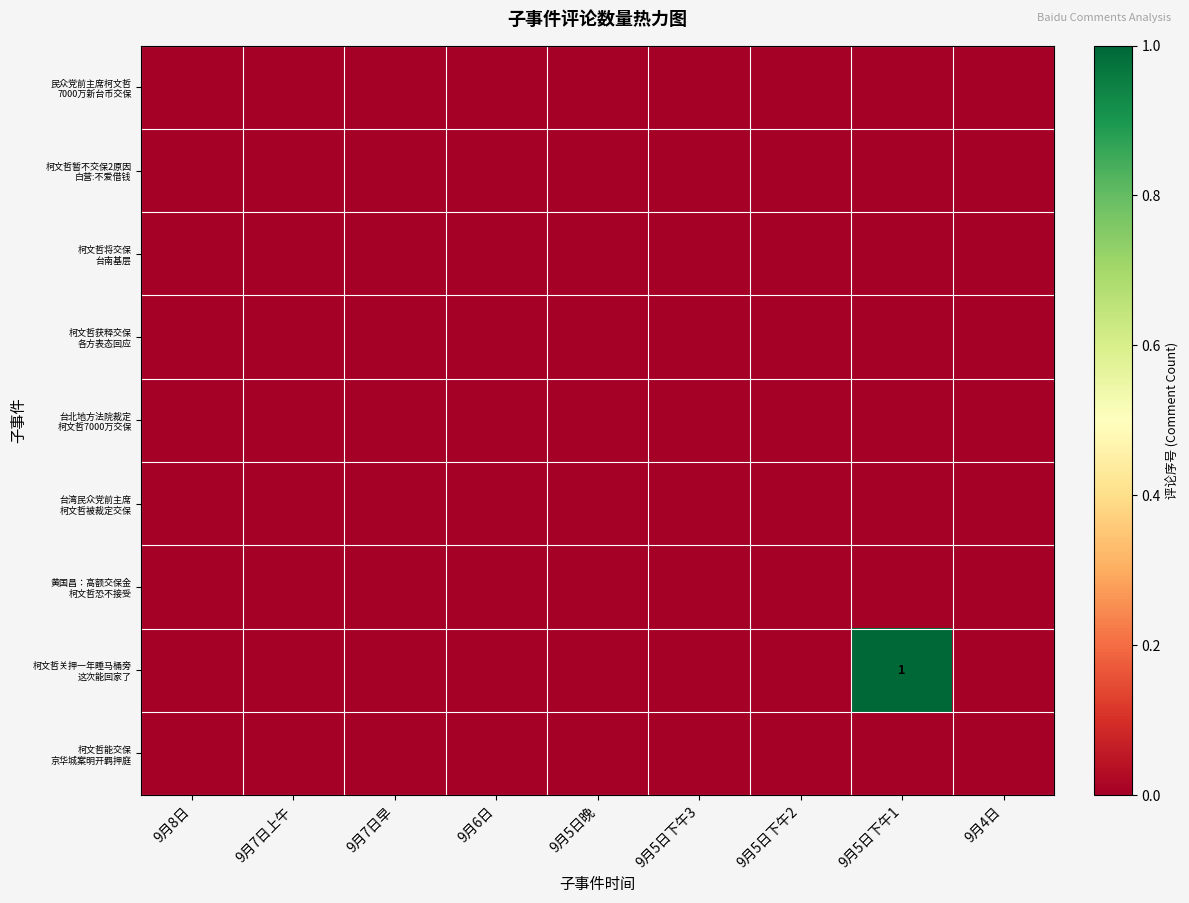

At how many categories does at least one series exceed 0?

1